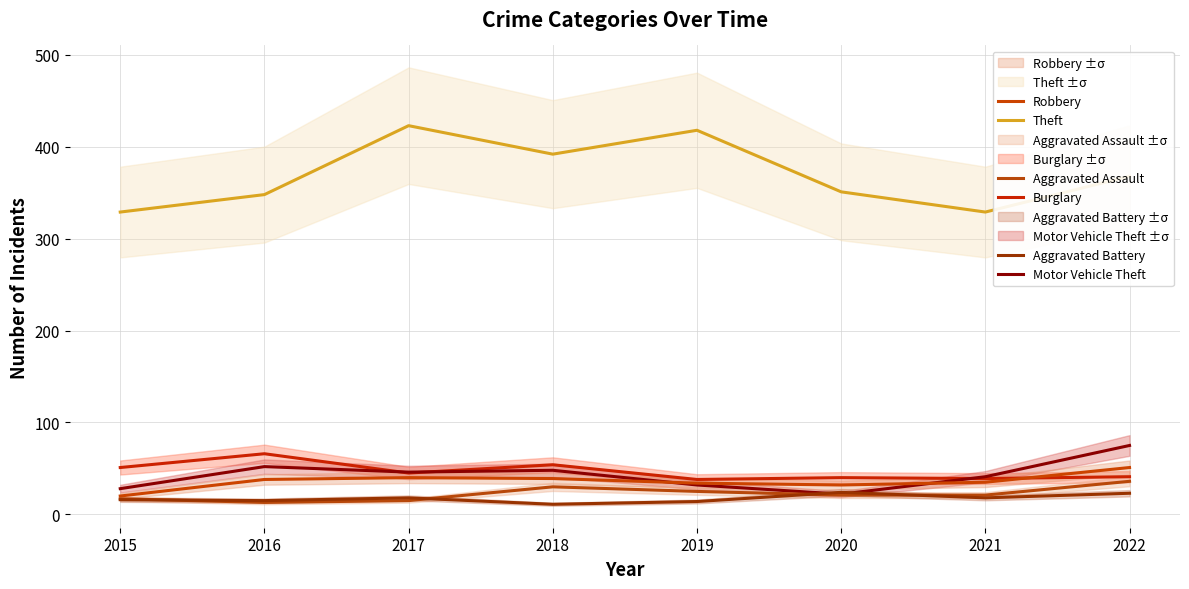

What is the total value across all series at 2021?

483